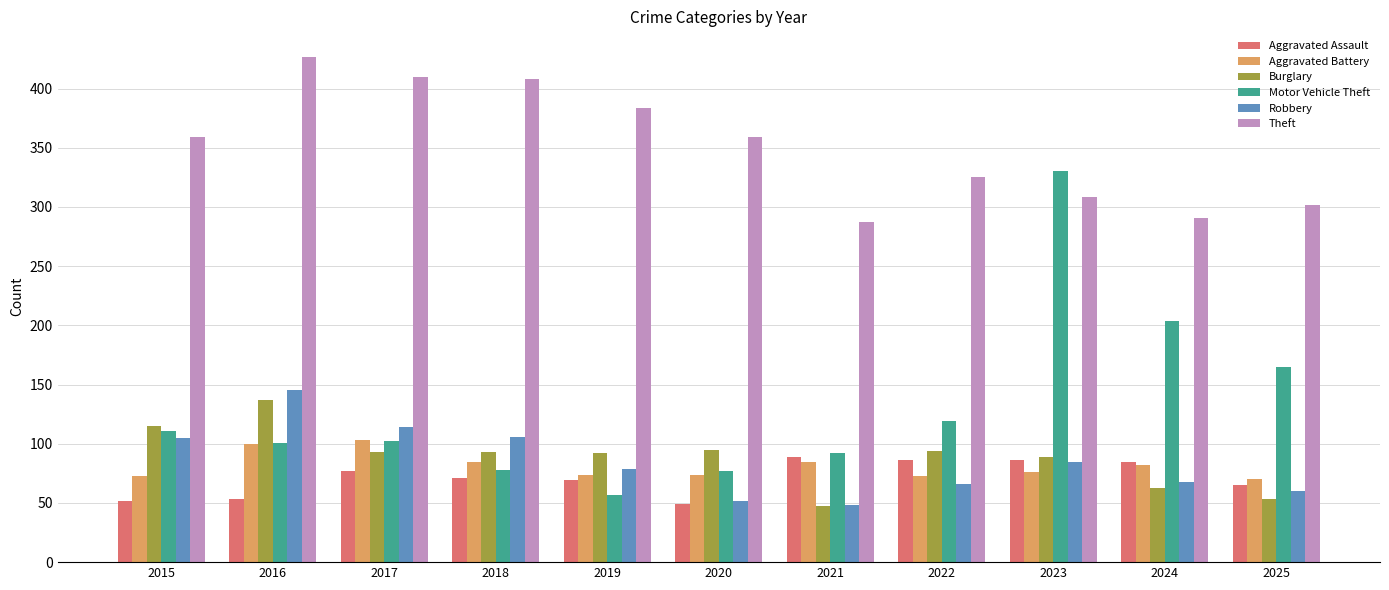

What is the difference between the second highest and minimum values in the Theft series?

123